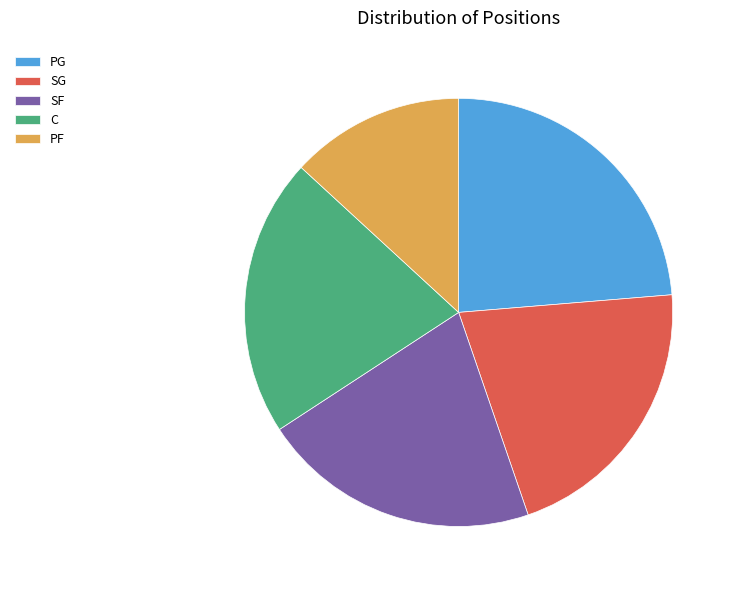

The SG slice represents 11% of the pie. True or false?

False